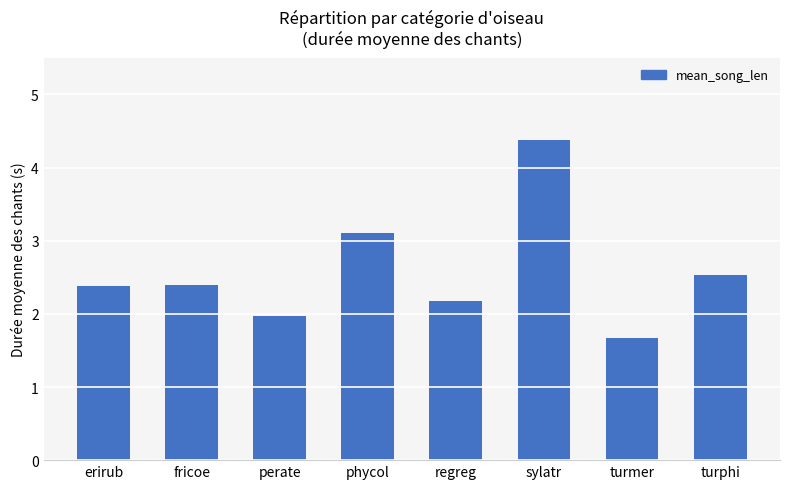

Reading left to right, list all the values displayed in this chart.

erirub=2.4	fricoe=2.4	perate=2.0	phycol=3.1	regreg=2.2	sylatr=4.4	turmer=1.7	turphi=2.5